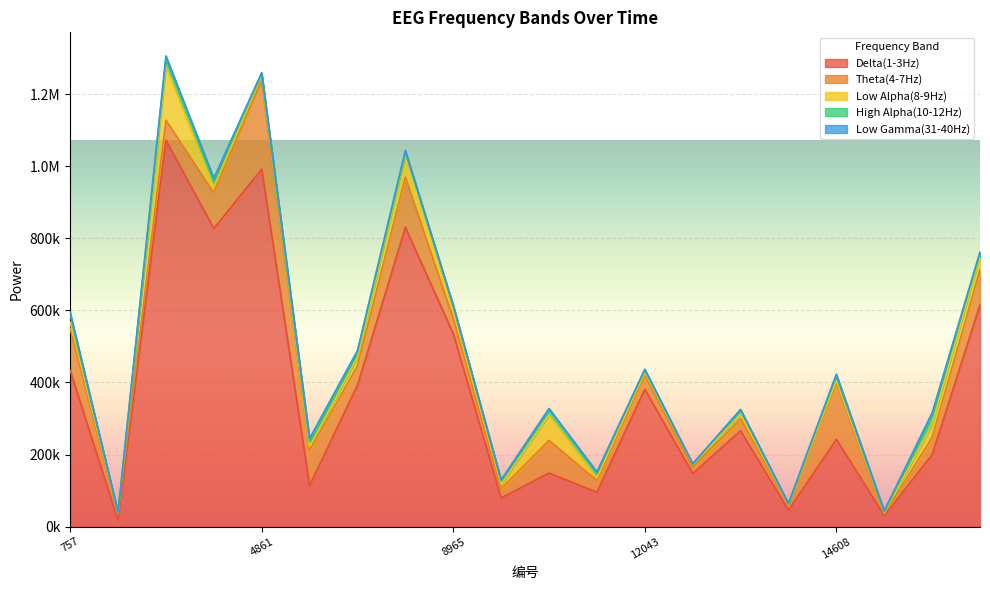

Between 6913 and 15121, which series saw the biggest shift?

Delta(1-3Hz)